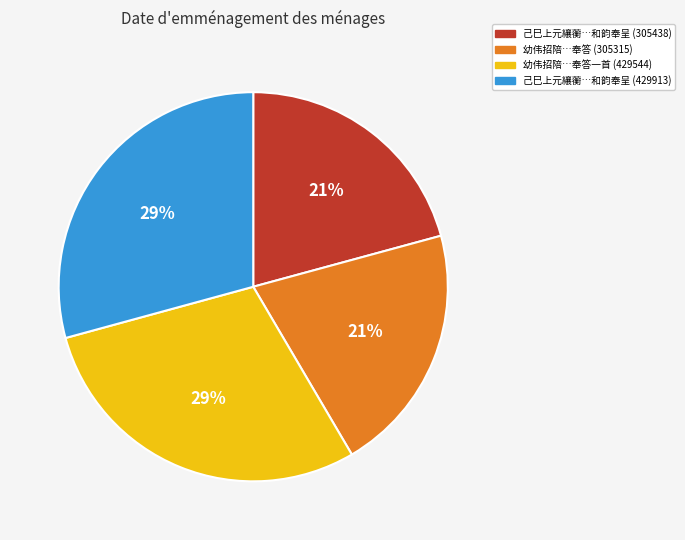

Is there a majority slice in this chart?

No